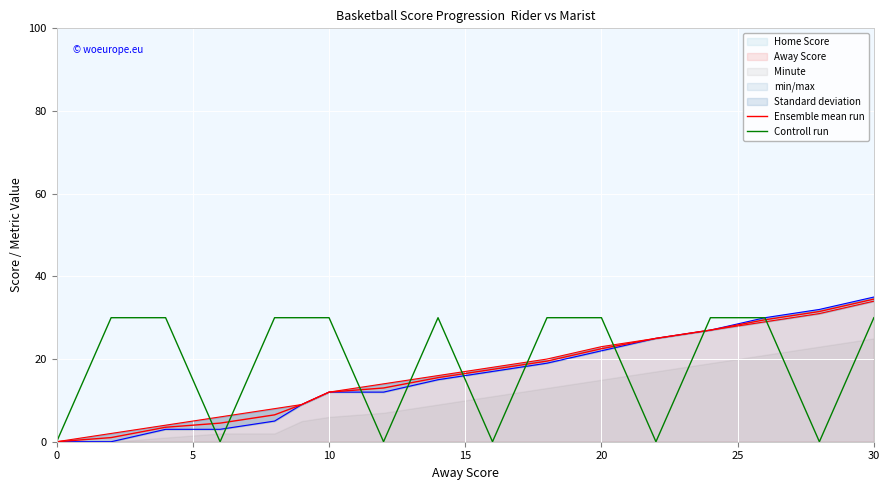

How many interior local valleys does the Controll run series have?

5